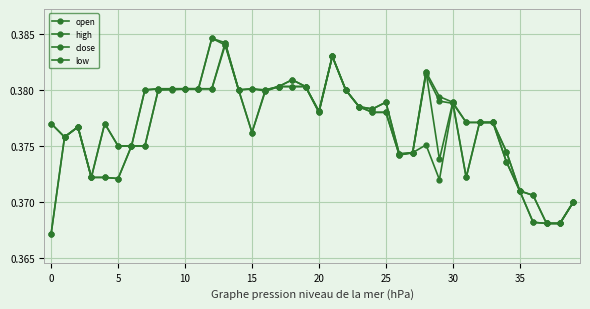

Reading left to right, list all the values displayed in this chart.

open: 0.4	0.4	0.4	0.4	0.4	0.4	0.4	0.4	0.4	0.4	0.4	0.4	0.4	0.4	0.4	0.4	0.4	0.4	0.4	0.4	0.4	0.4	0.4	0.4	0.4	0.4	0.4	0.4	0.4	0.4	0.4	0.4	0.4	0.4	0.4	0.4	0.4	0.4	0.4	0.4
high: 0.4	0.4	0.4	0.4	0.4	0.4	0.4	0.4	0.4	0.4	0.4	0.4	0.4	0.4	0.4	0.4	0.4	0.4	0.4	0.4	0.4	0.4	0.4	0.4	0.4	0.4	0.4	0.4	0.4	0.4	0.4	0.4	0.4	0.4	0.4	0.4	0.4	0.4	0.4	0.4
close: 0.4	0.4	0.4	0.4	0.4	0.4	0.4	0.4	0.4	0.4	0.4	0.4	0.4	0.4	0.4	0.4	0.4	0.4	0.4	0.4	0.4	0.4	0.4	0.4	0.4	0.4	0.4	0.4	0.4	0.4	0.4	0.4	0.4	0.4	0.4	0.4	0.4	0.4	0.4	0.4
low: 0.4	0.4	0.4	0.4	0.4	0.4	0.4	0.4	0.4	0.4	0.4	0.4	0.4	0.4	0.4	0.4	0.4	0.4	0.4	0.4	0.4	0.4	0.4	0.4	0.4	0.4	0.4	0.4	0.4	0.4	0.4	0.4	0.4	0.4	0.4	0.4	0.4	0.4	0.4	0.4